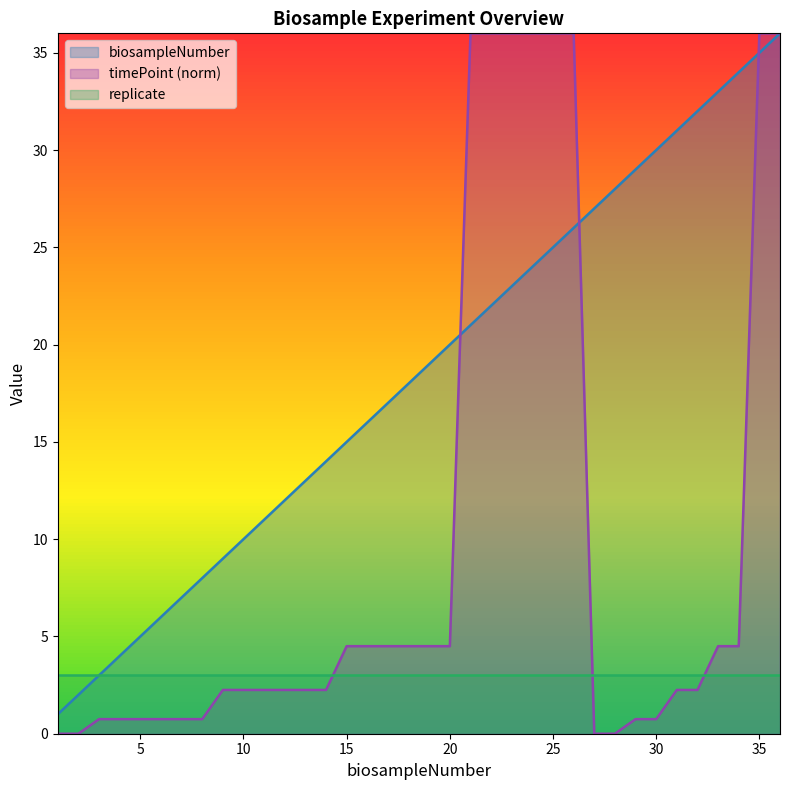

What is the difference between the highest and lowest values at 11?

8.8